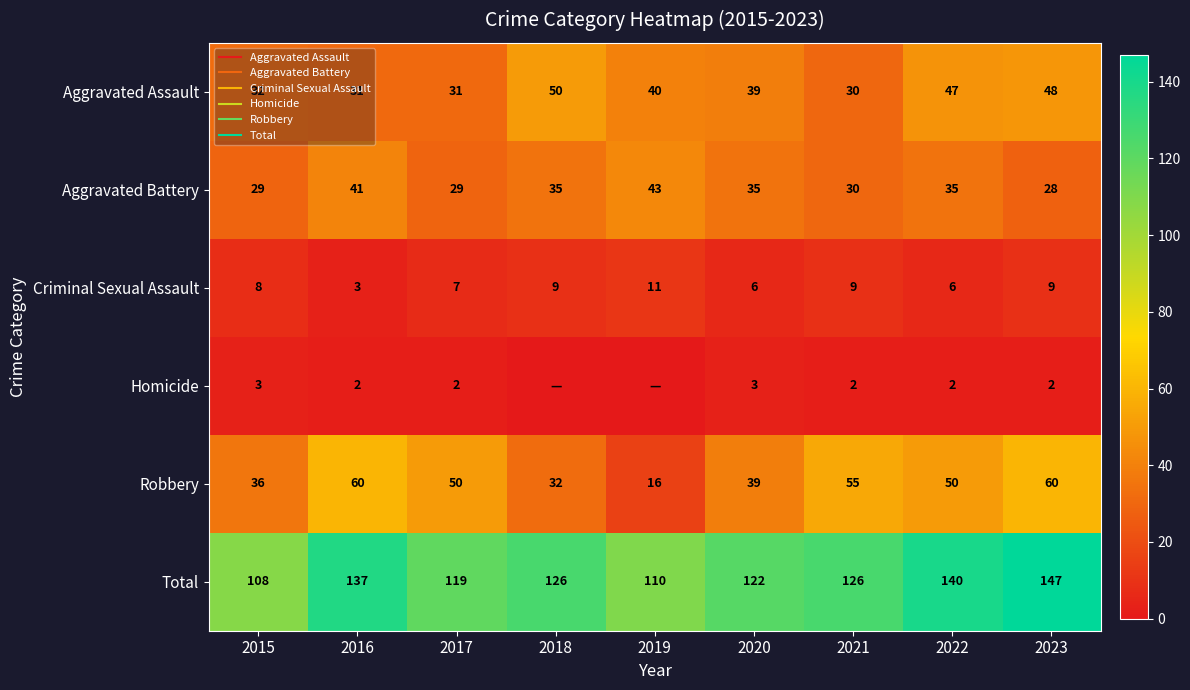

What is the sum of all Aggravated Battery values?

305